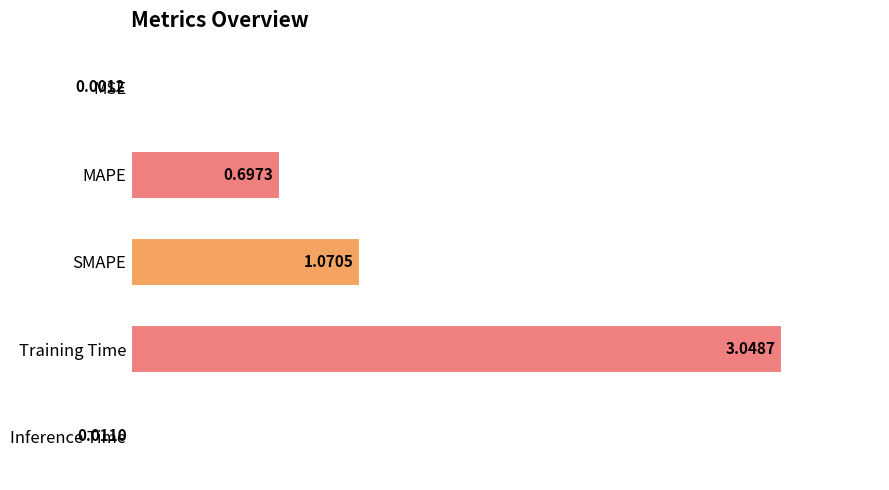

What is the change in value from MAPE to Inference Time?

-0.7